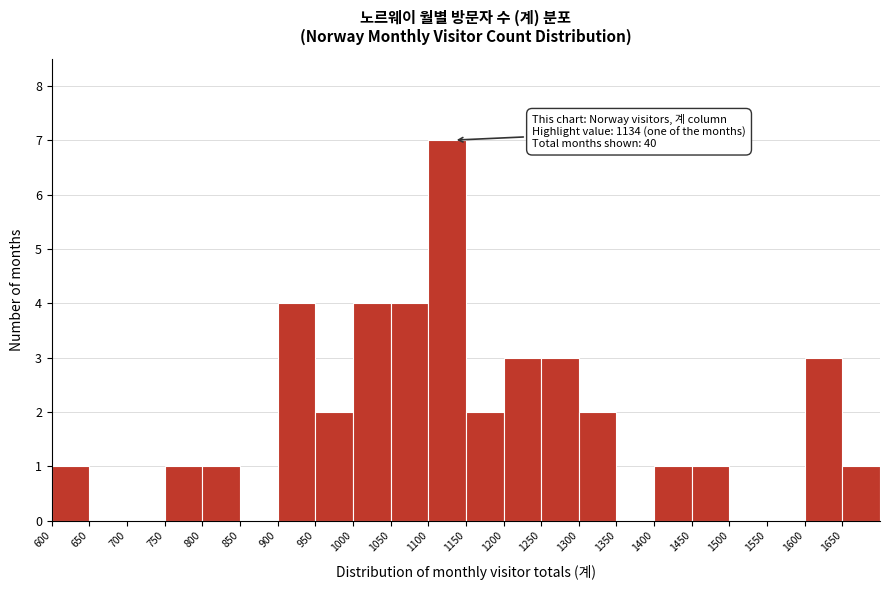

Over which range of the x-axis is the bar tallest?

1100 to 1150